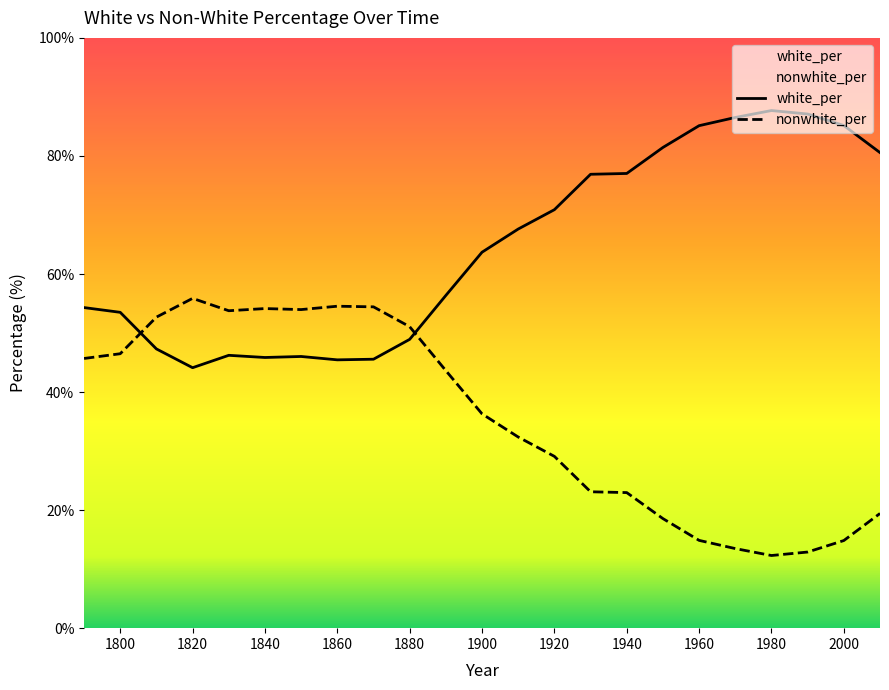

How many values in the white_per series exceed 63?

12